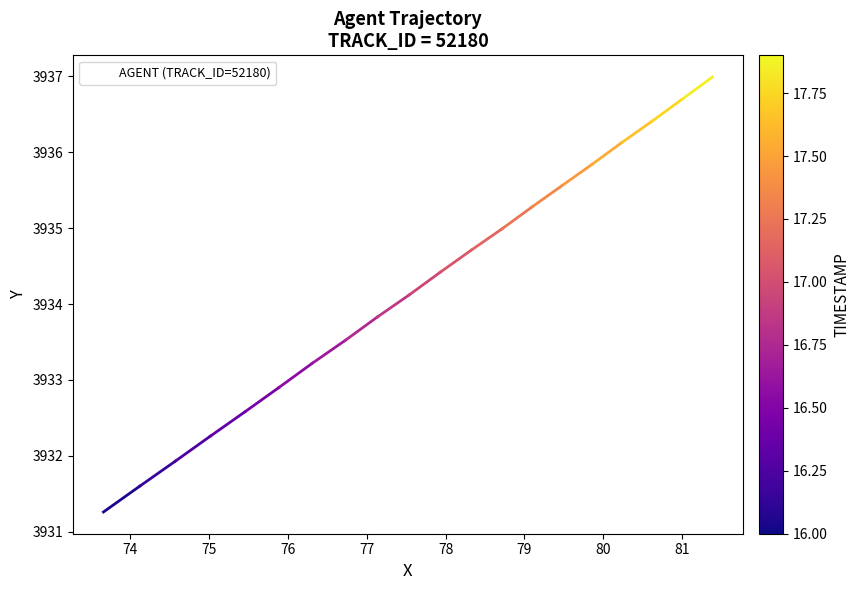

What is the range of Y values (max minus min)?

5.7